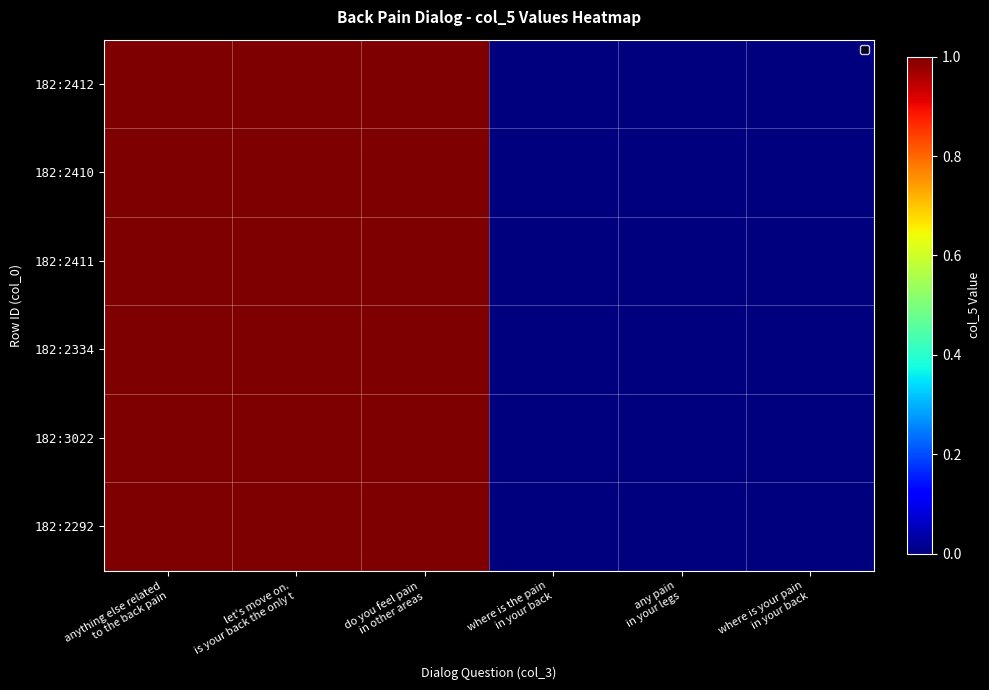

At which category does the chart reach its minimum across all series?

where is the pain
in your back